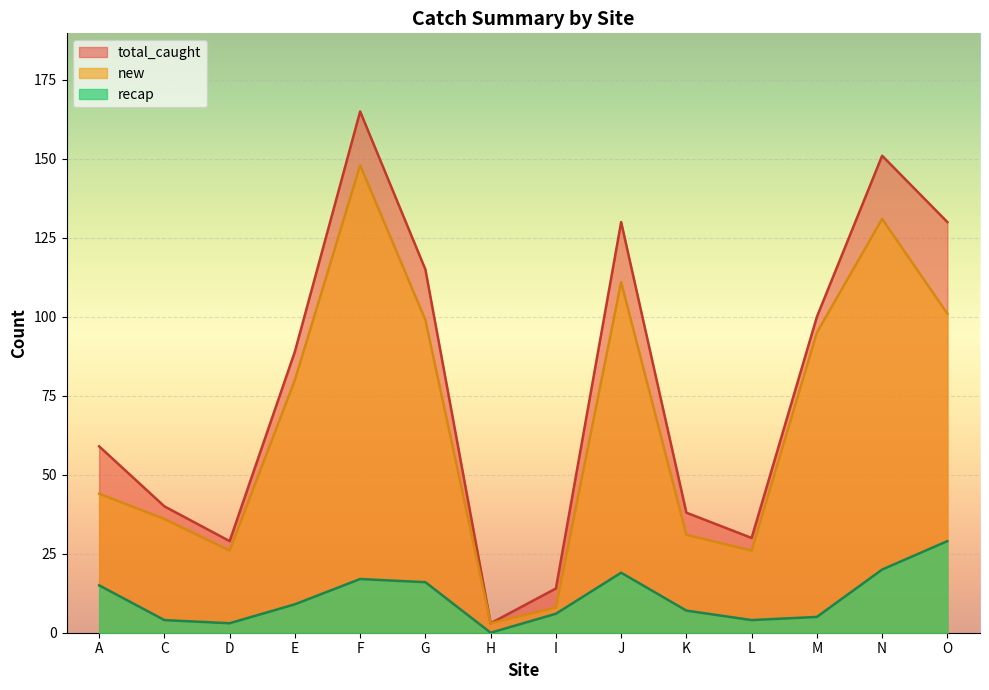

Which series has the largest total across all categories?

total_caught